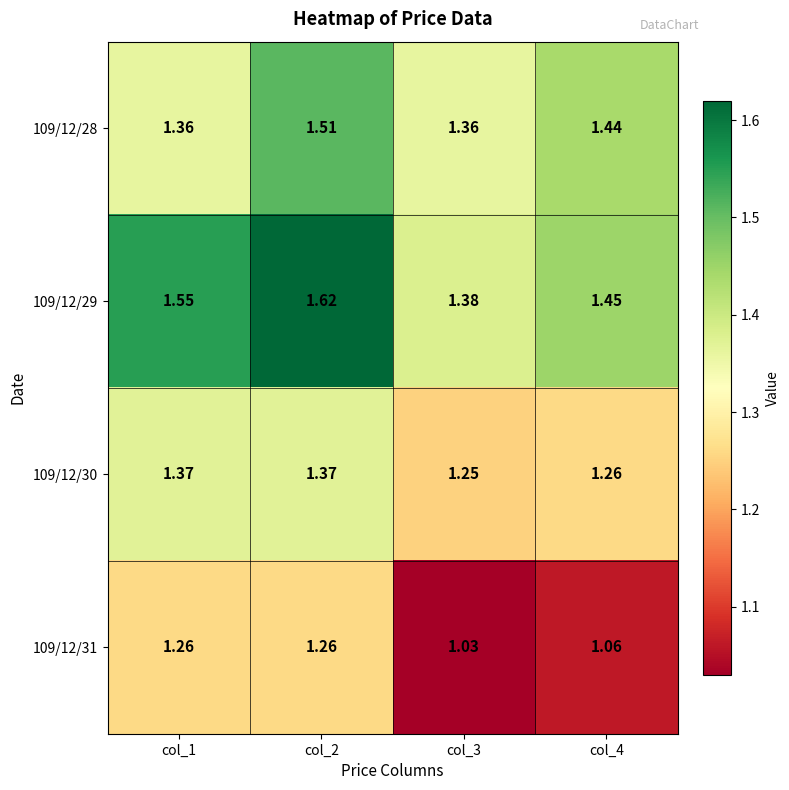

Is the value of 109/12/30 at col_4 greater than the value of 109/12/28 at col_4?

No